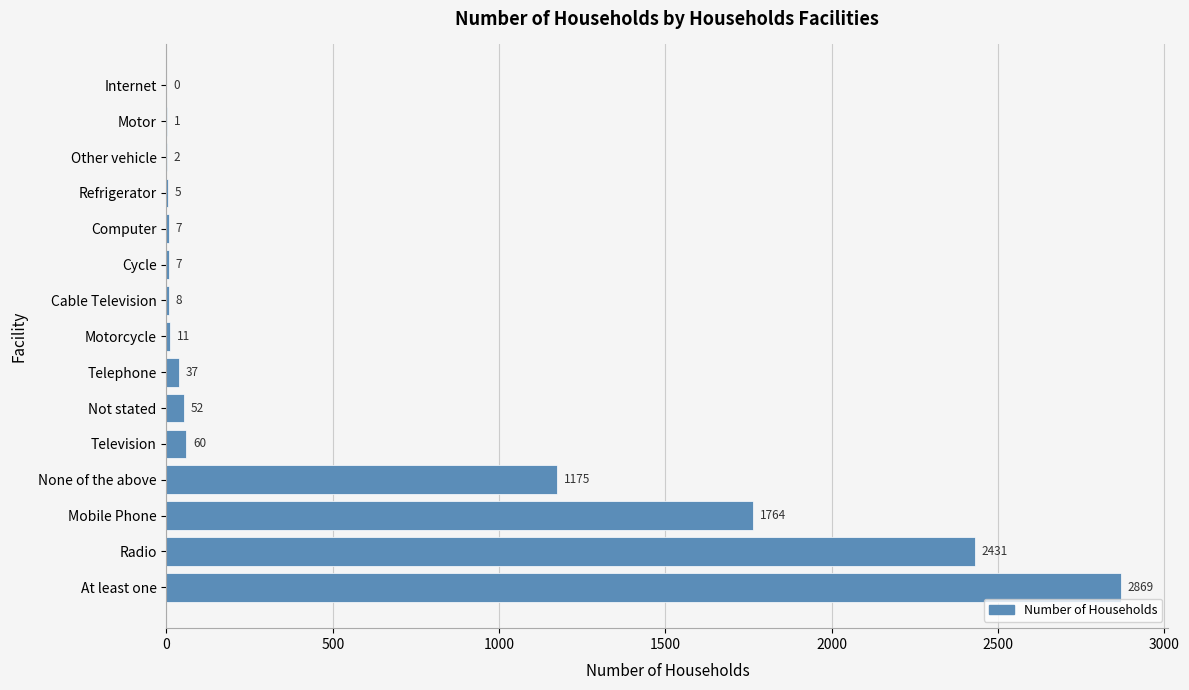

What is the maximum value shown in the chart?

2869